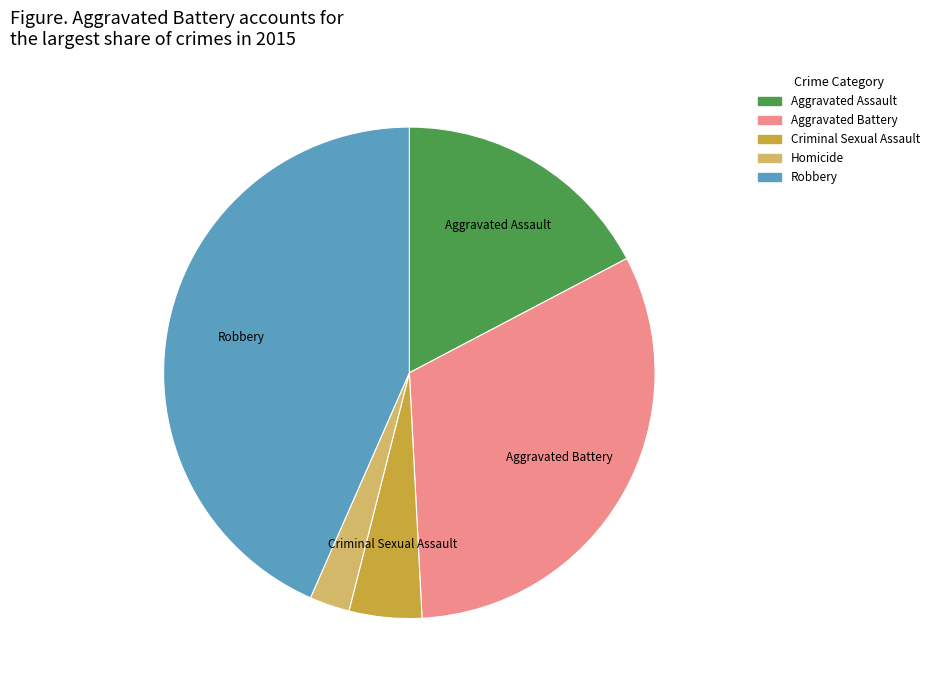

Is there a majority slice in this chart?

No